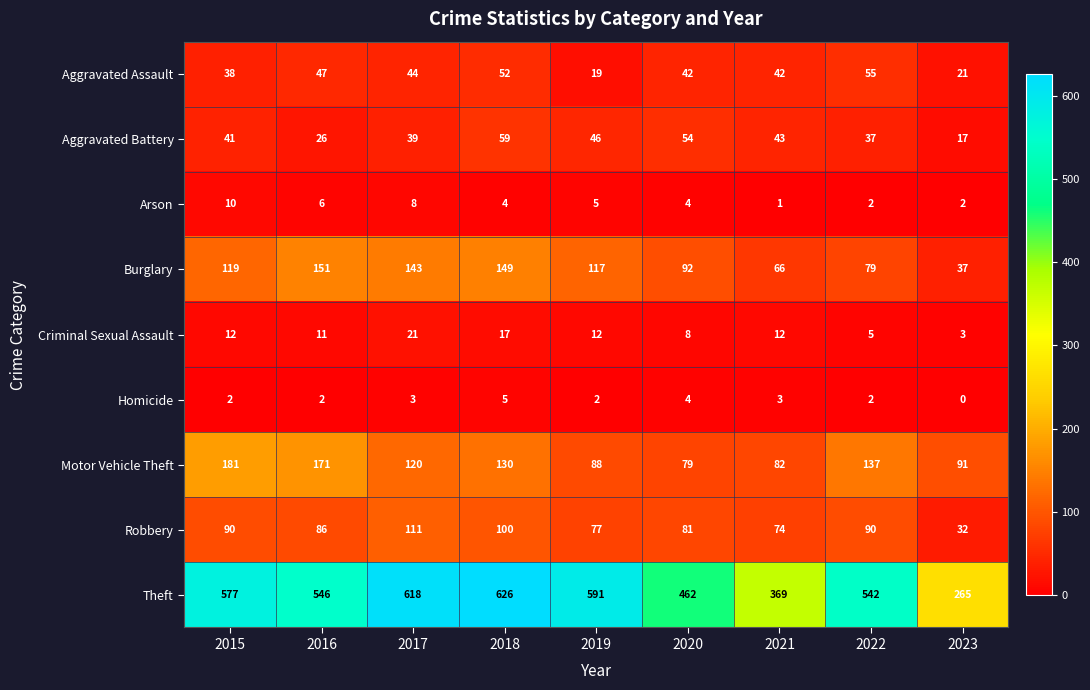

Is it true that Motor Vehicle Theft equals 59 at 2023?

False